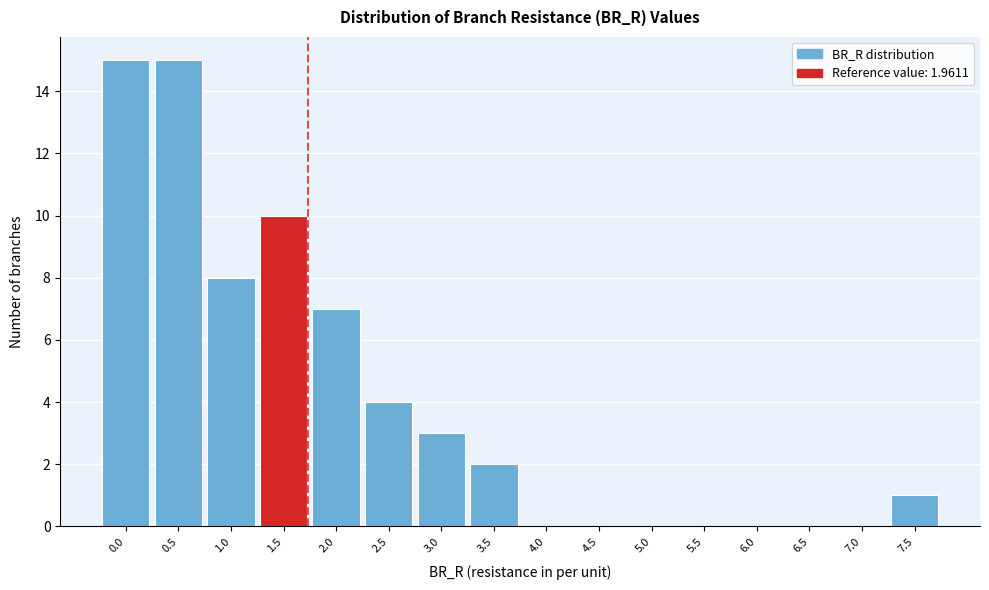

Reading right to left, extract all data points from this chart.

7.5=1	7.0=0	6.5=0	6.0=0	5.5=0	5.0=0	4.5=0	4.0=0	3.5=2	3.0=3	2.5=4	2.0=7	1.5=10	1.0=8	0.5=15	0.0=15